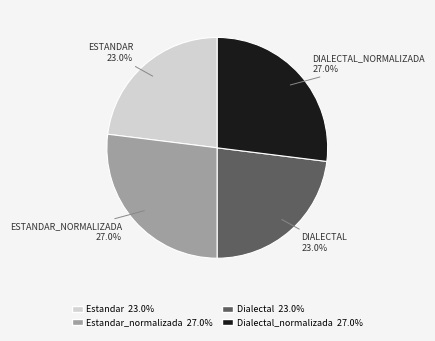

Is there any slice that represents more than half of the pie?

No